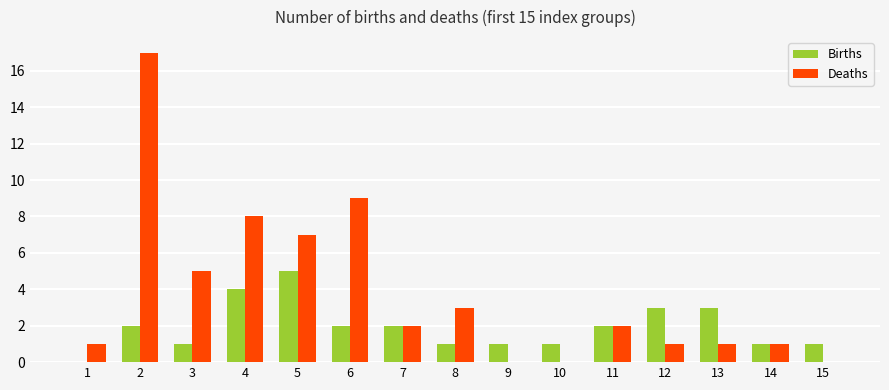

At which label does Deaths first exceed 2?

2